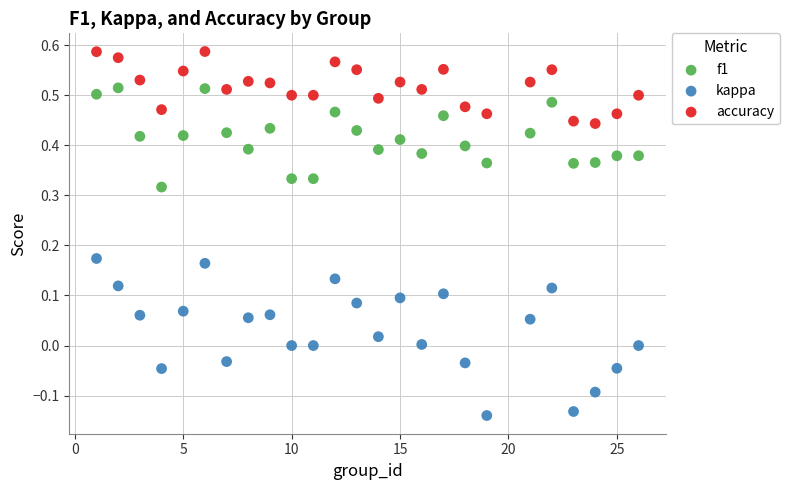

Which series contains the lowest Y value?

kappa